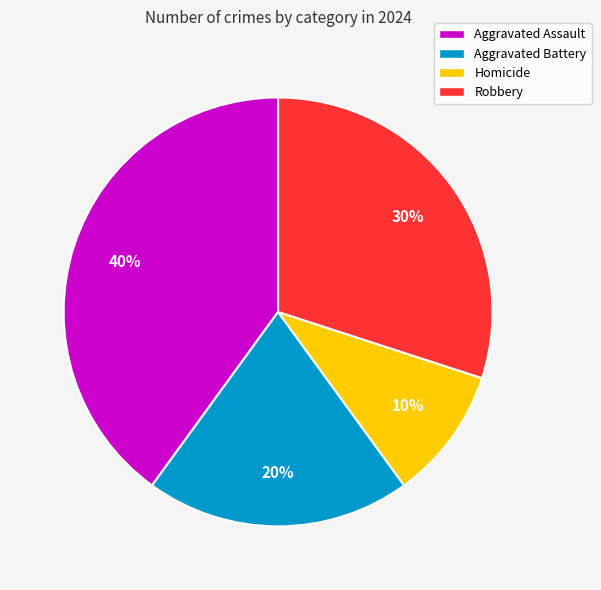

Which slice is the smallest?

Homicide